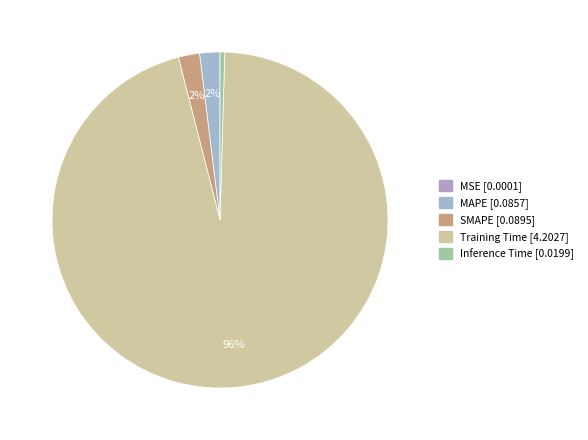

Is MAPE the majority of the pie?

No